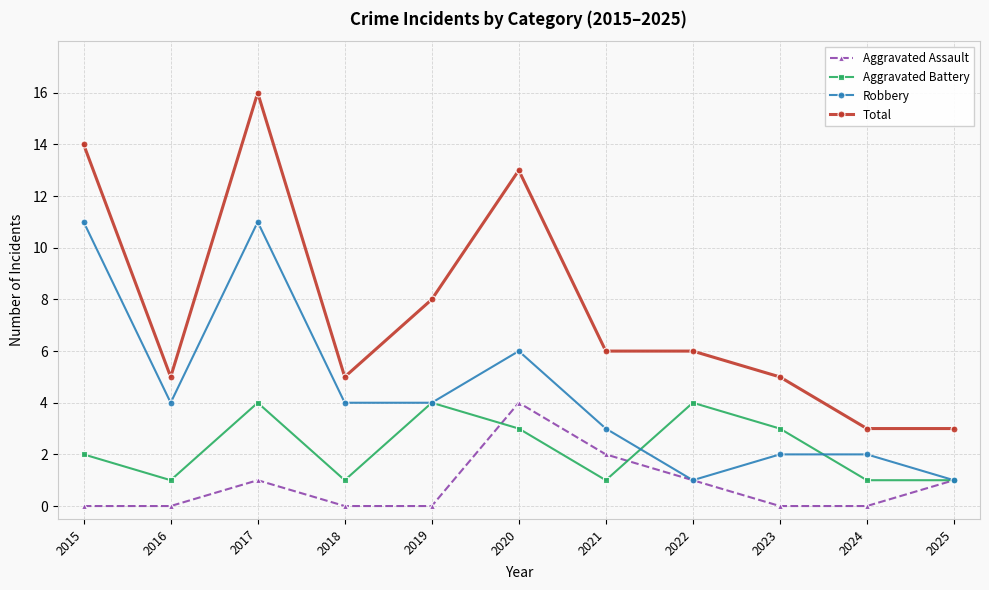

Rank the series at 2021 from lowest to highest value.

Aggravated Battery, Aggravated Assault, Robbery, Total